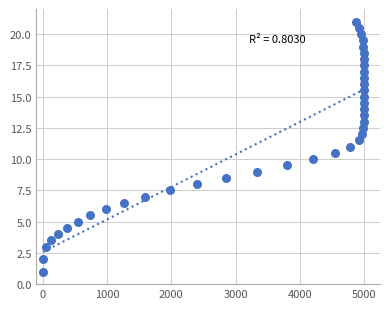

What is the range of Y values (max minus min)?

20.0